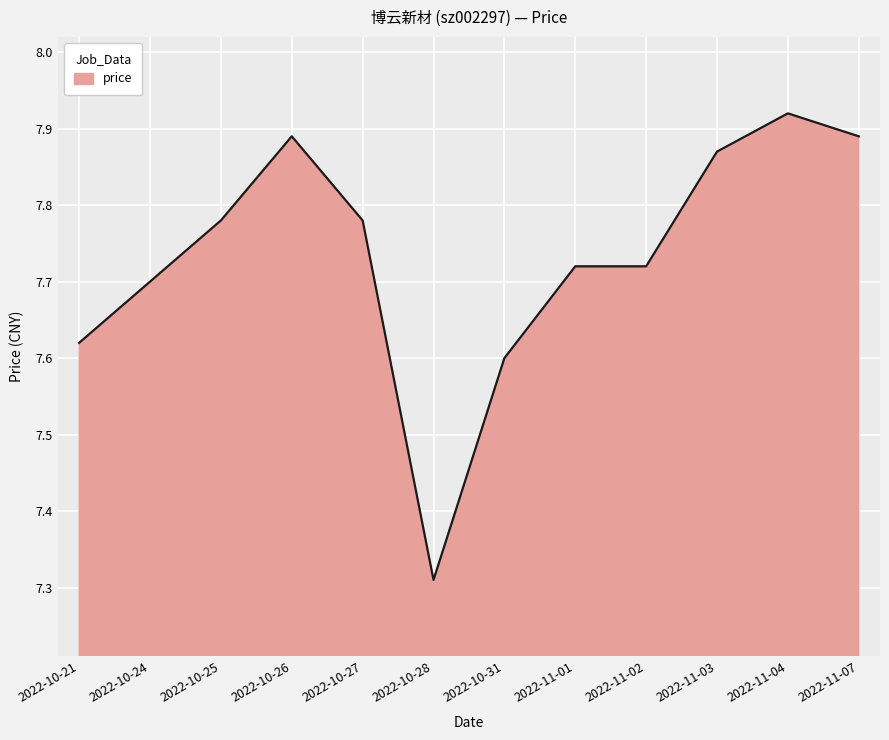

What position from the right is 2022-11-01?

5